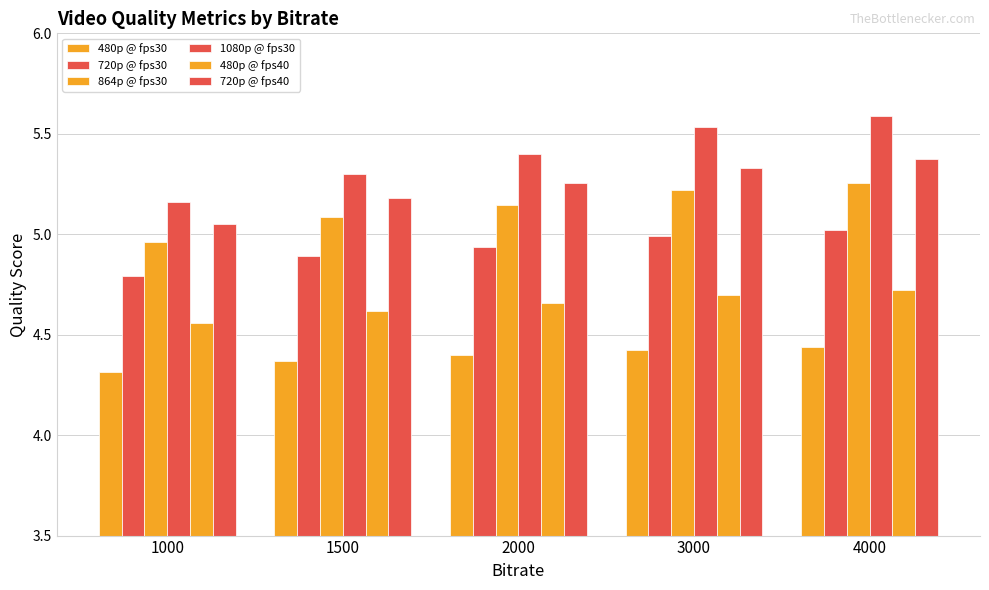

At 4000, list the series in order from largest to smallest.

1080p @ fps30, 720p @ fps40, 864p @ fps30, 720p @ fps30, 480p @ fps40, 480p @ fps30